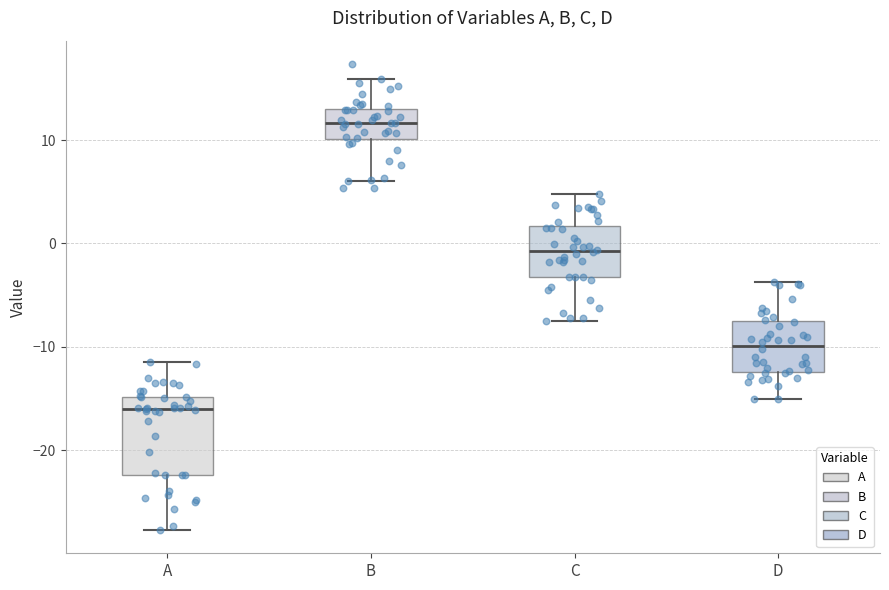

Which box is the tallest, from its lower edge to its upper edge?

A